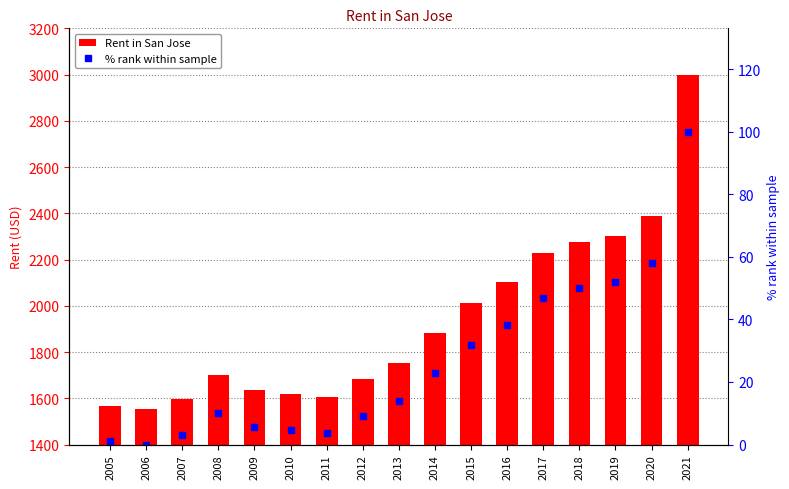

What is the difference between the maximum and second lowest values in the % rank within sample series?

99.0